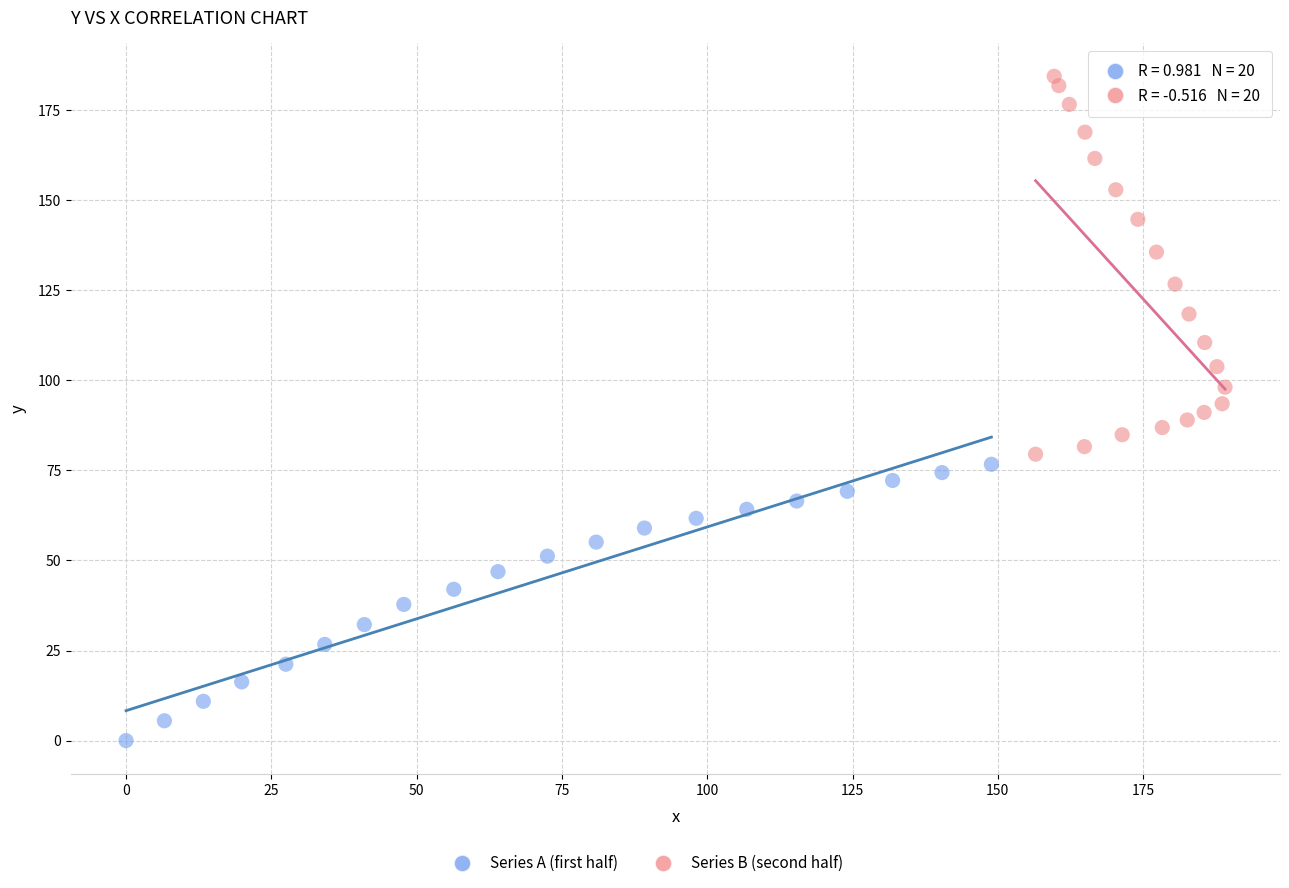

Which series reaches the maximum Y coordinate?

Series B (second half)